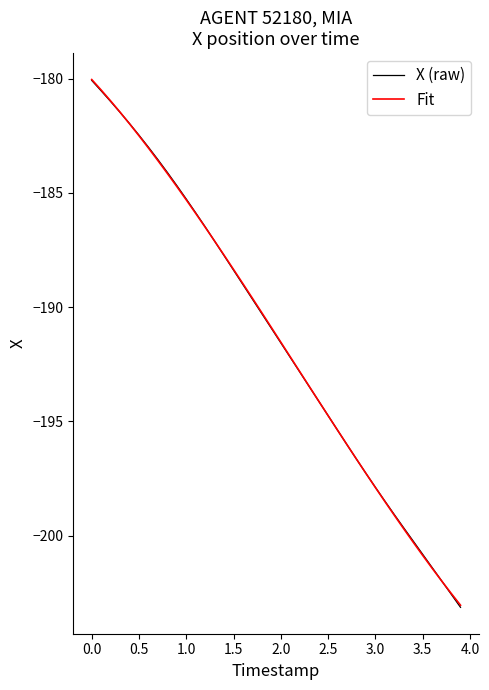

Which series has the widest spread of values?

X (raw)